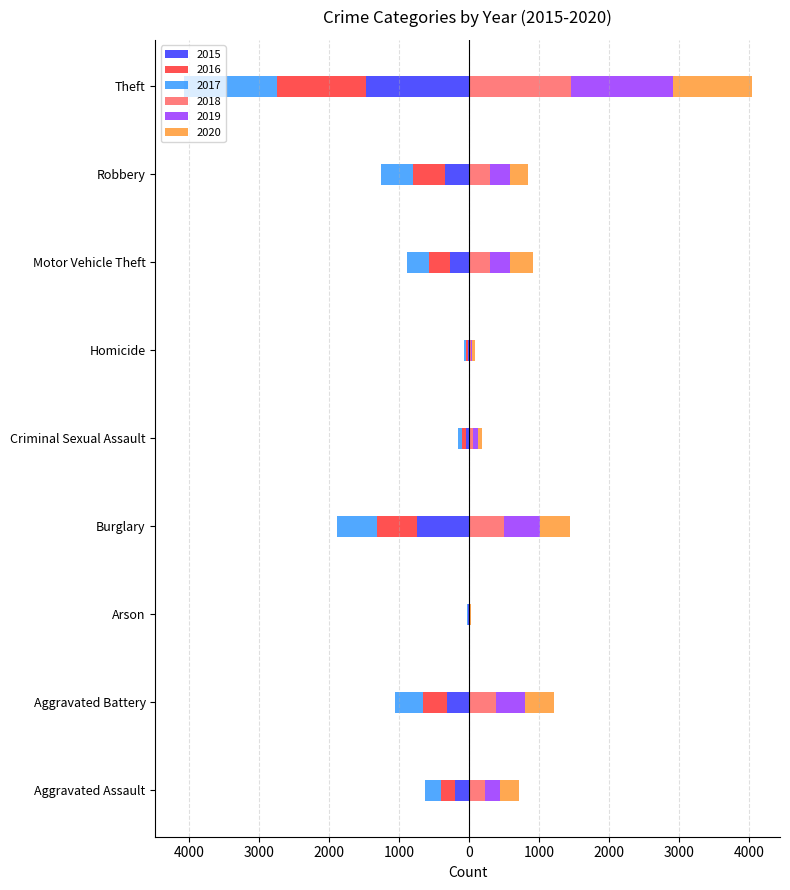

What is the maximum value shown in the chart?

1461